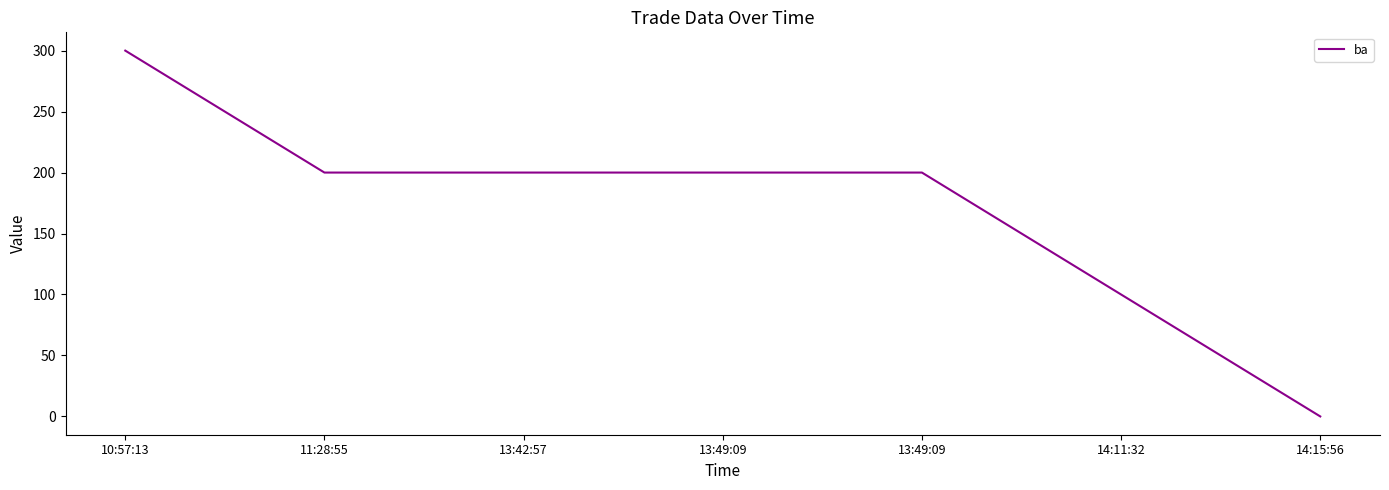

Approximately how many times larger is the value at 13:42:57 compared to 10:57:13?

0.7